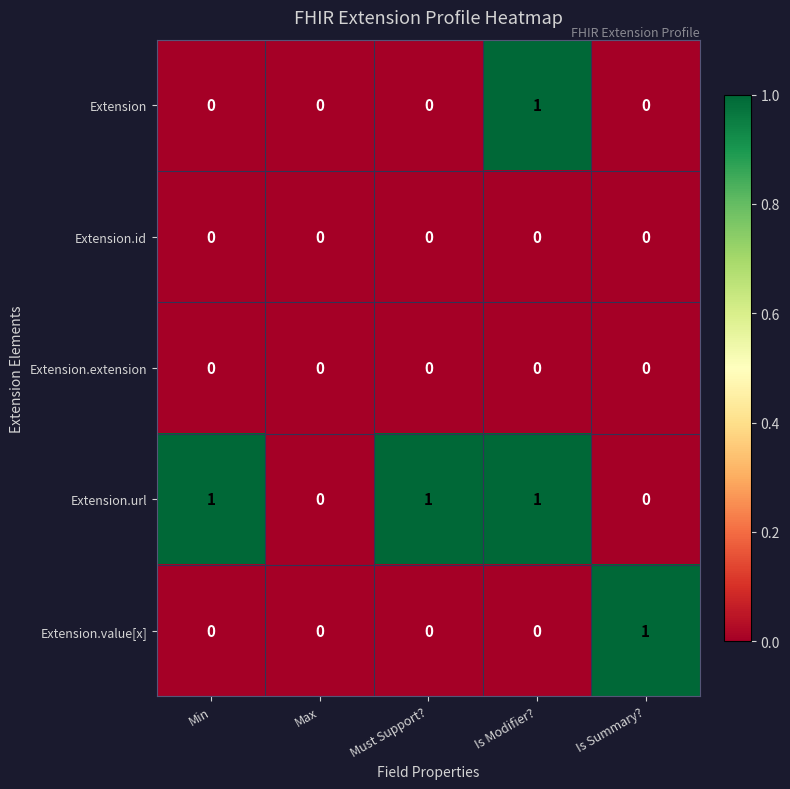

Reading left to right, what are all the values shown in this chart?

Extension: 0	0	0	1	0
Extension.id: 0	0	0	0	0
Extension.extension: 0	0	0	0	0
Extension.url: 1	0	1	1	0
Extension.value[x]: 0	0	0	0	1